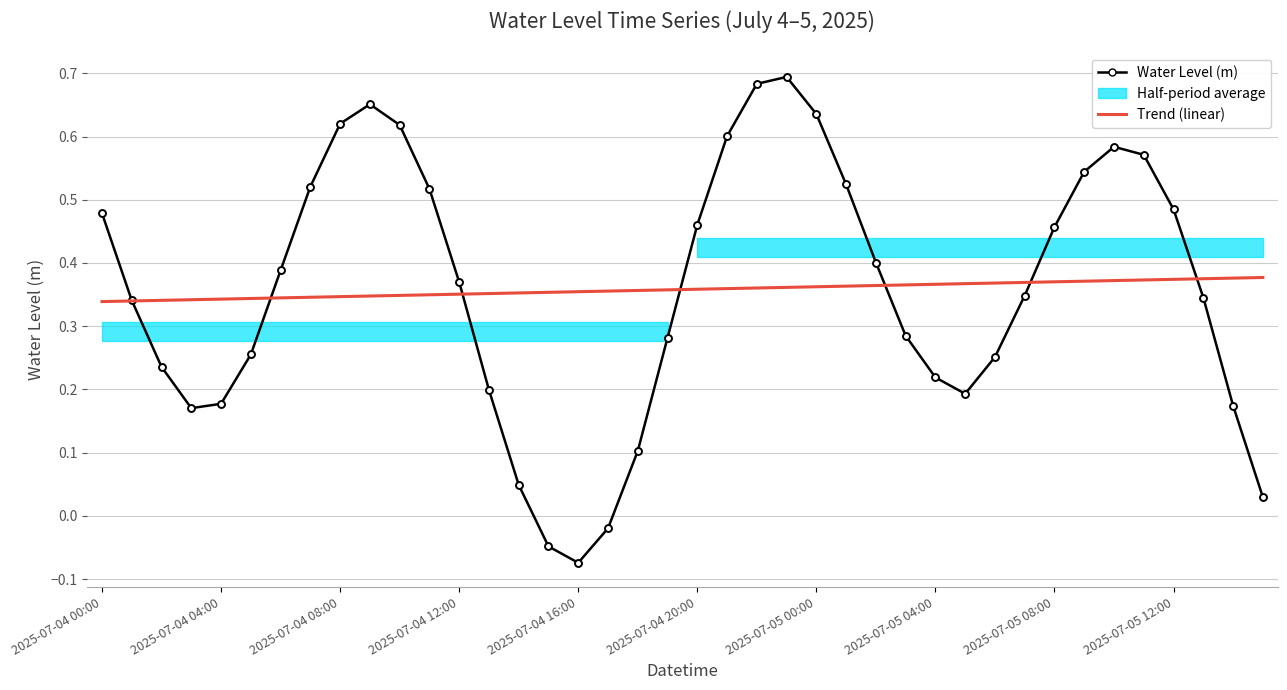

The Water Level (m) series shows 0.9 at 33. True or false?

False